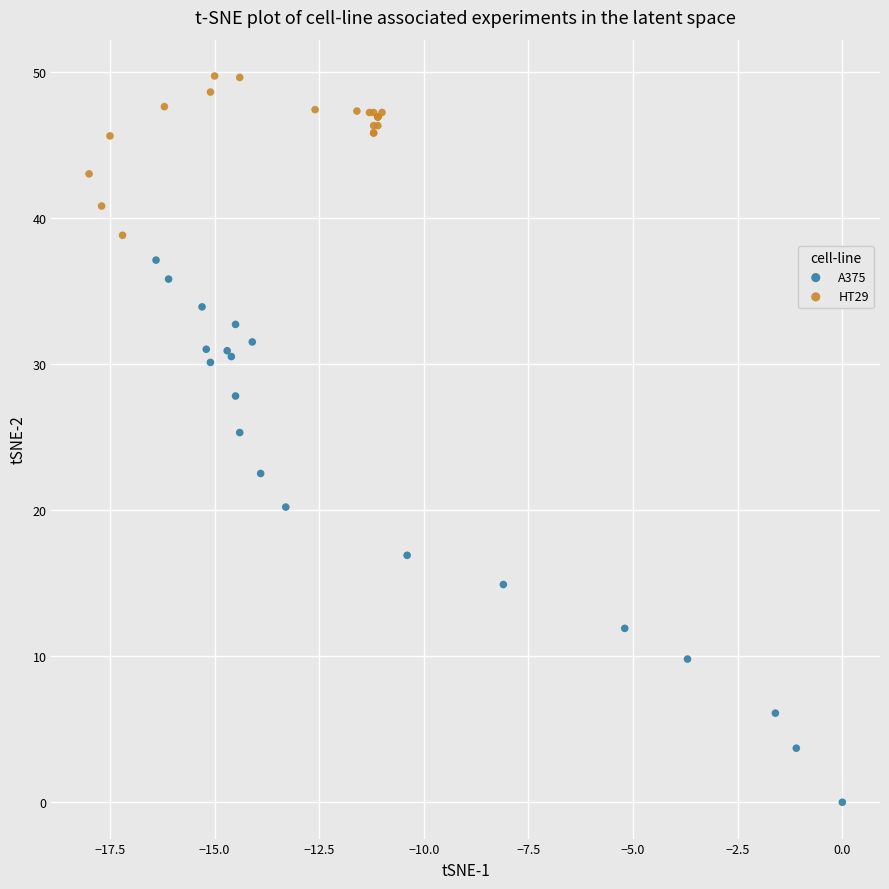

Which series reaches the minimum Y coordinate?

A375